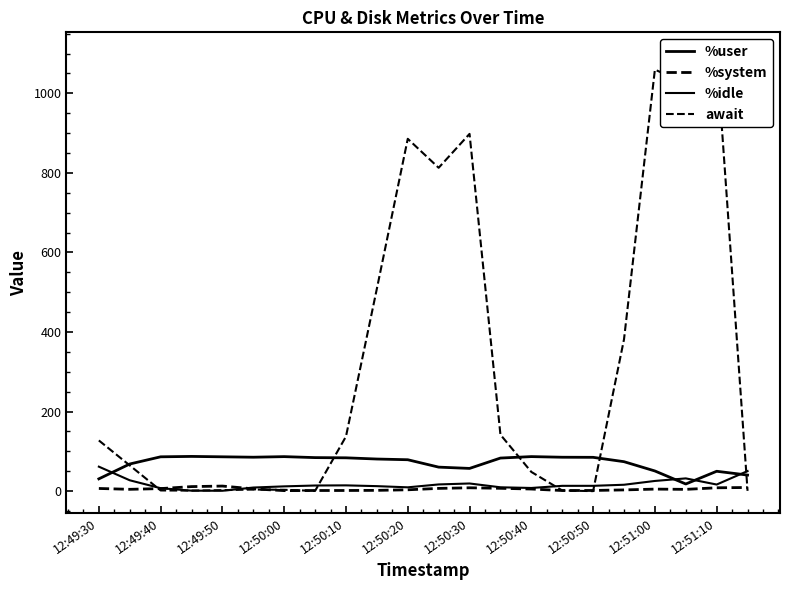

Where does the %idle series first go above 14?

12:49:30